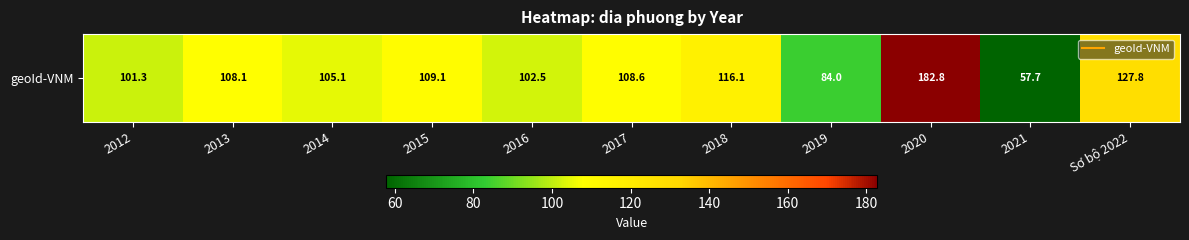

Reading left to right, extract all data points from this chart.

2012=101.3	2013=108.1	2014=105.1	2015=109.1	2016=102.5	2017=108.6	2018=116.1	2019=84.0	2020=182.8	2021=57.7	Sơ bộ 2022=127.8